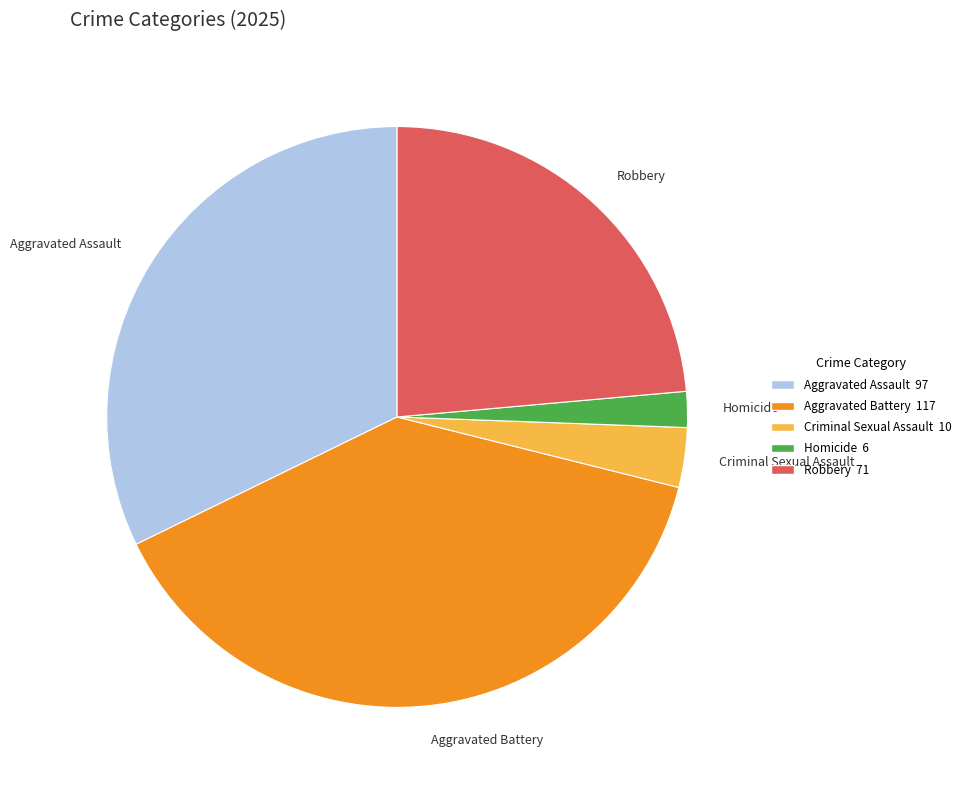

Is the sum of Criminal Sexual Assault and Aggravated Battery greater than half?

No